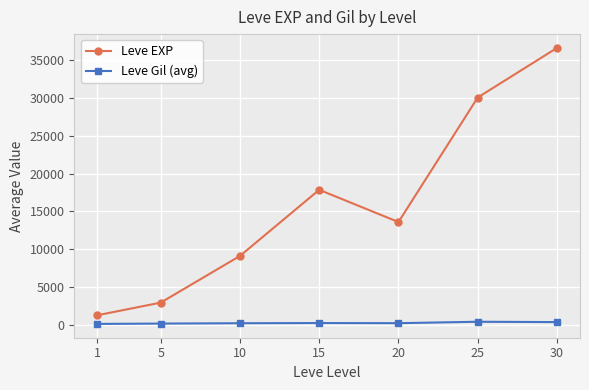

What value does the Leve Gil (avg) series have at 25?

401